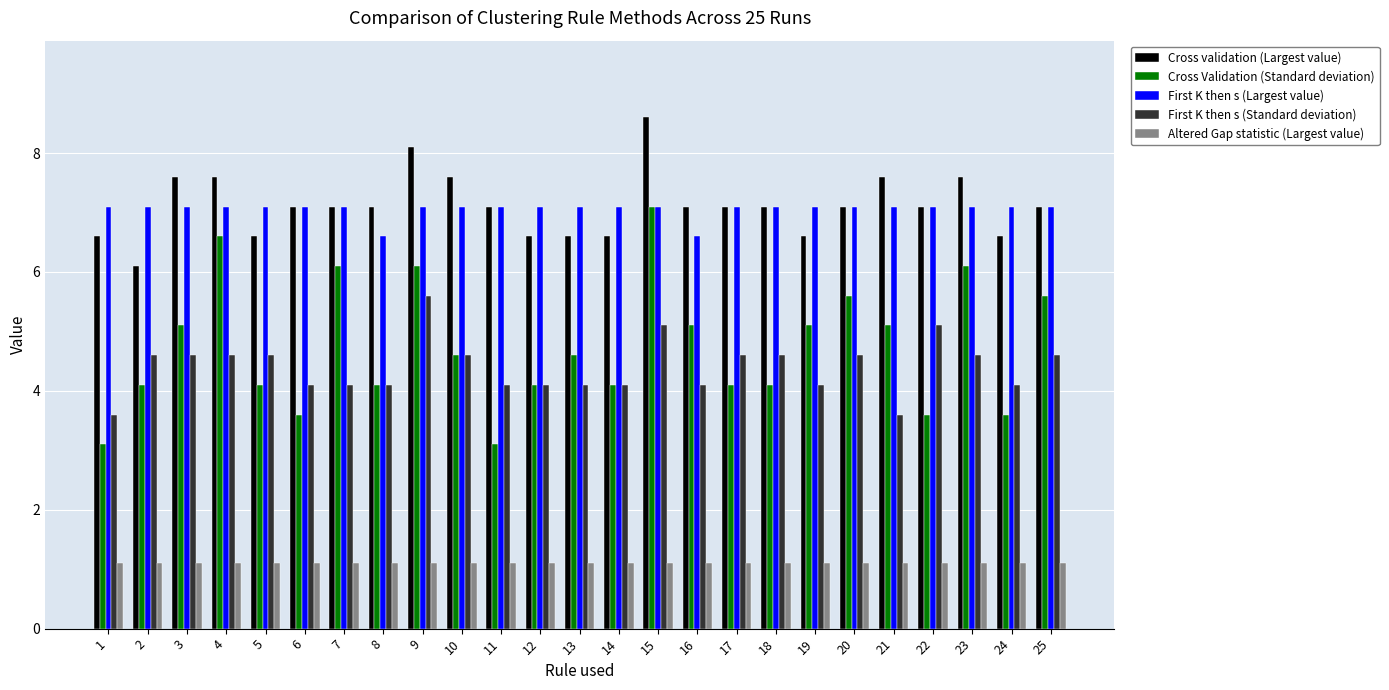

How many bars are there in total?

125